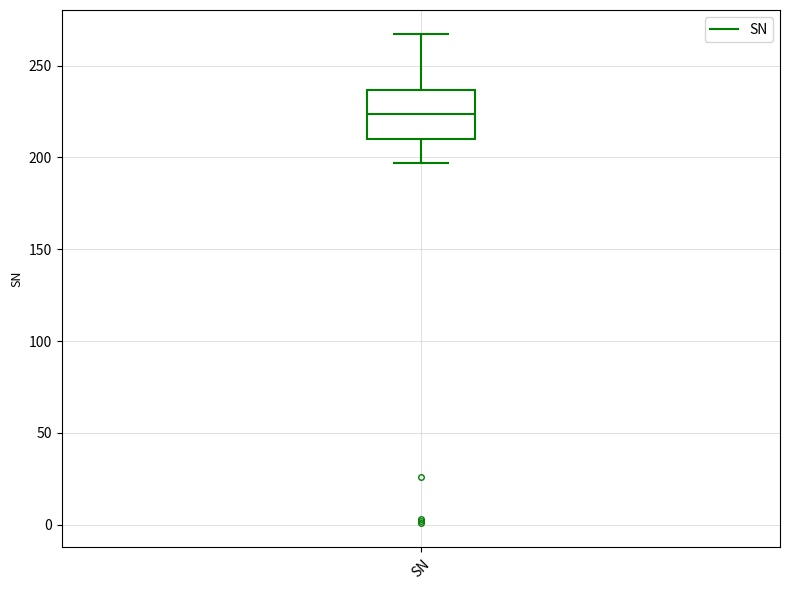

Read this box plot against the y-axis: the position of the median line, the range covered by the box, and the ends of both whiskers. The values are not printed on the chart, so give them approximately, as read against the axis.

median 225, box 210 to 235, whiskers 195 to 265